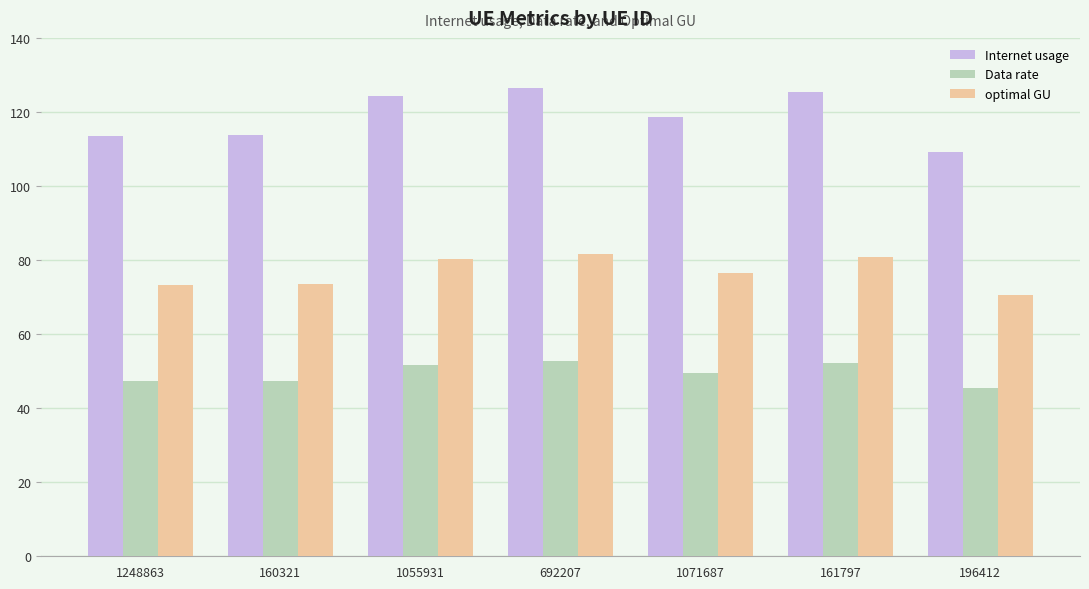

How many data points in optimal GU are above 76?

4